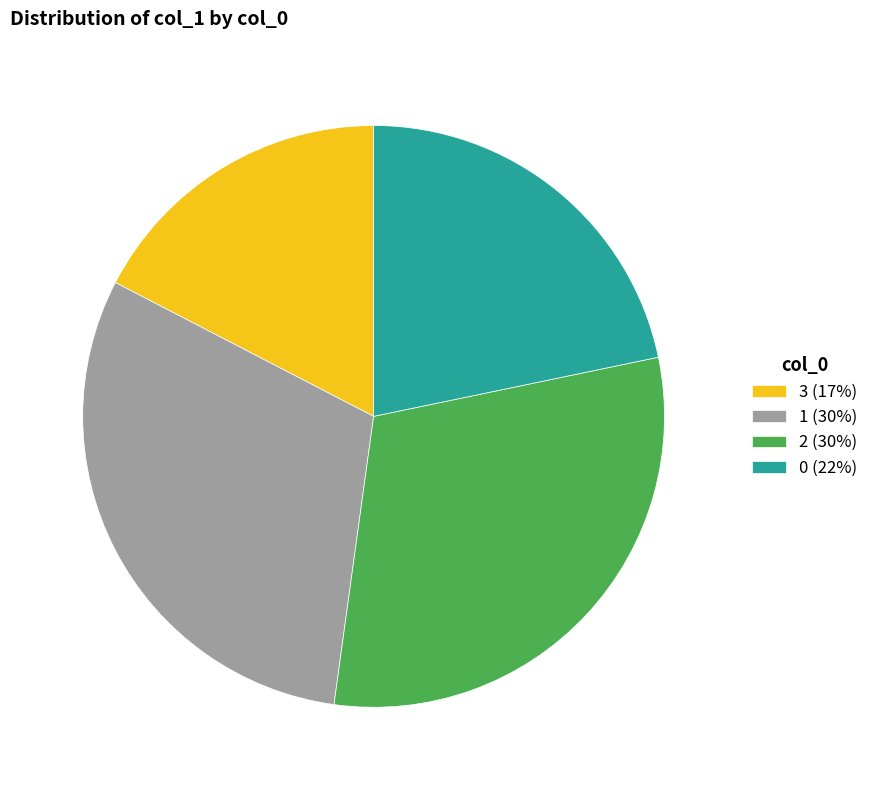

Is it true that 0 (22%) is 22% of the pie?

True